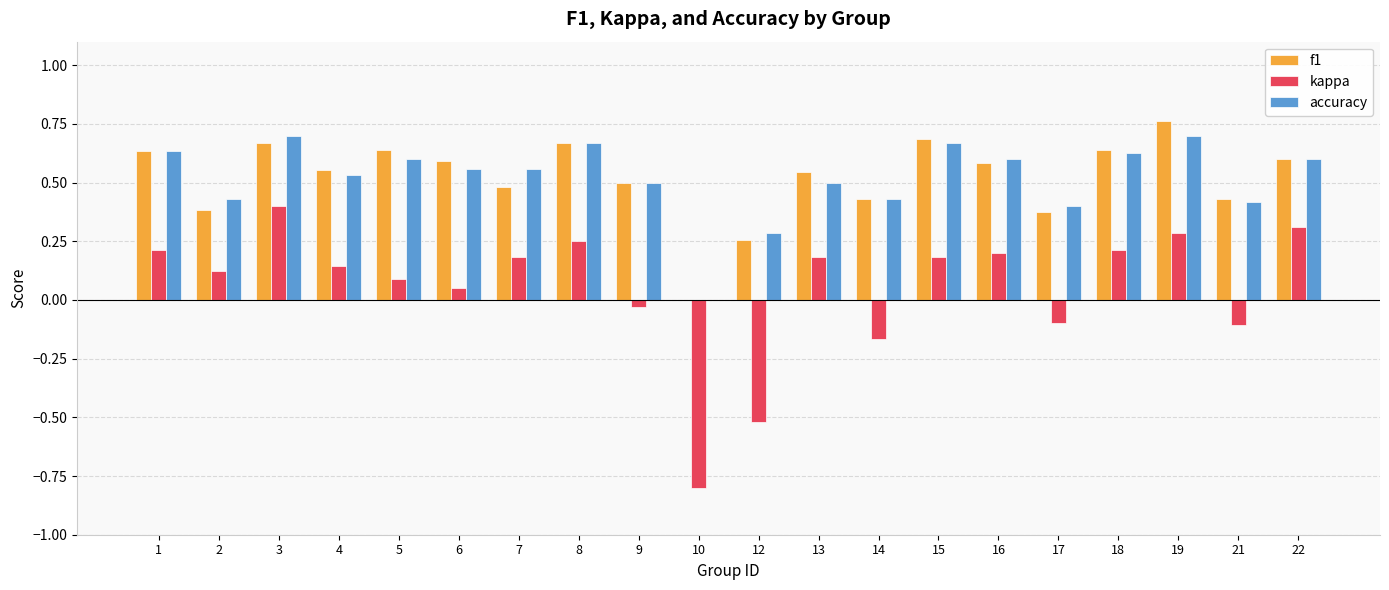

How many values in kappa are above zero?

14